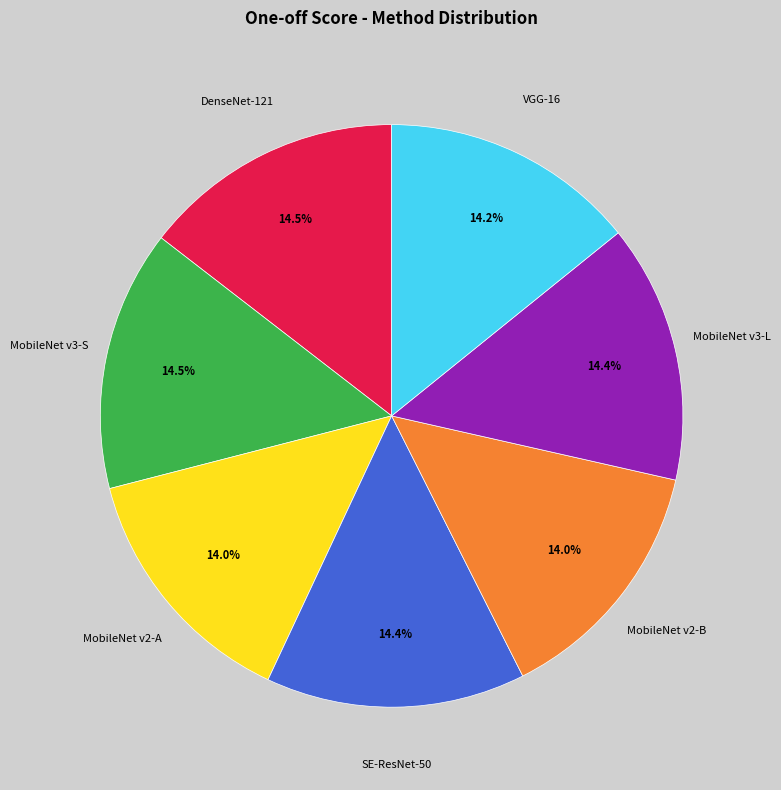

Is there a majority slice in this chart?

No